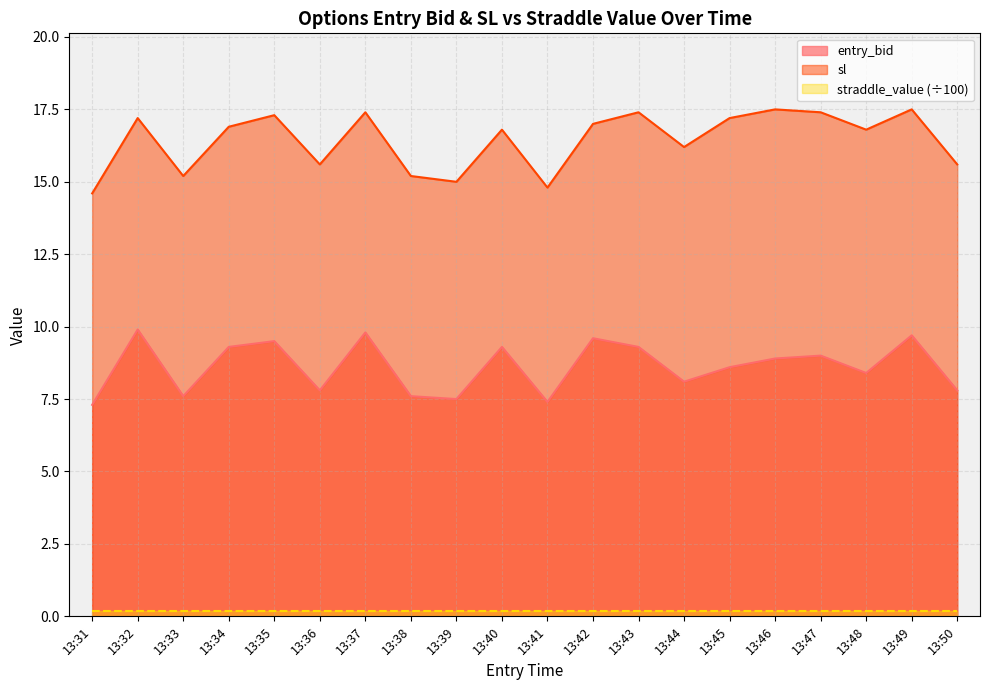

What is the difference between the maximum and minimum values in the sl series?

2.9